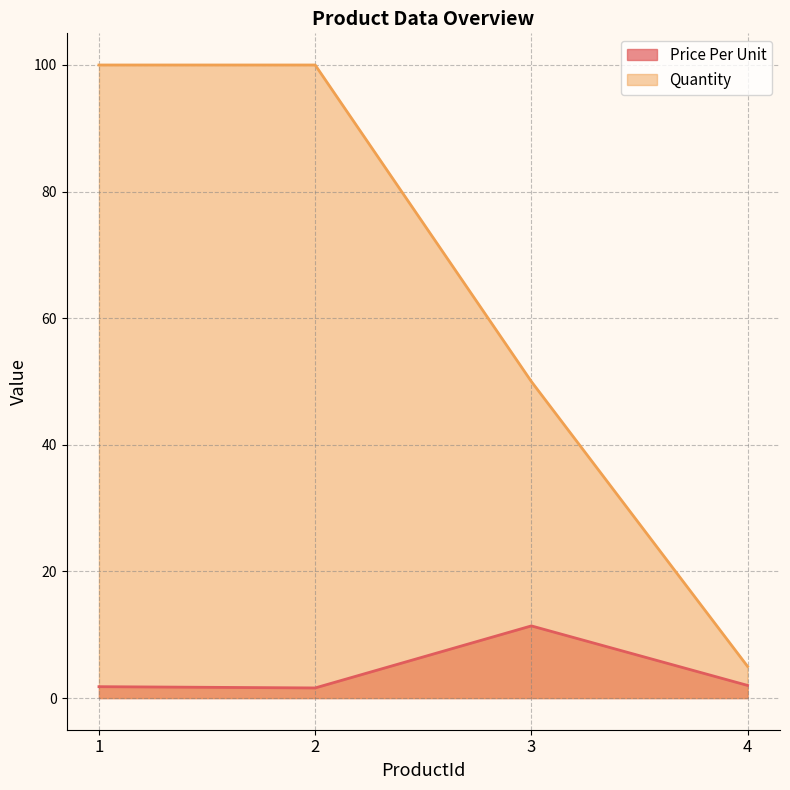

At 3, list the series in order from smallest to largest.

Price Per Unit, Quantity